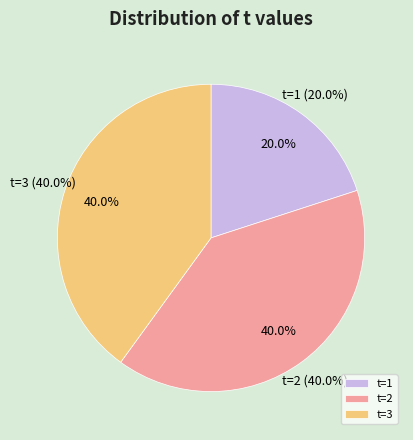

How many slices are in this pie chart?

3